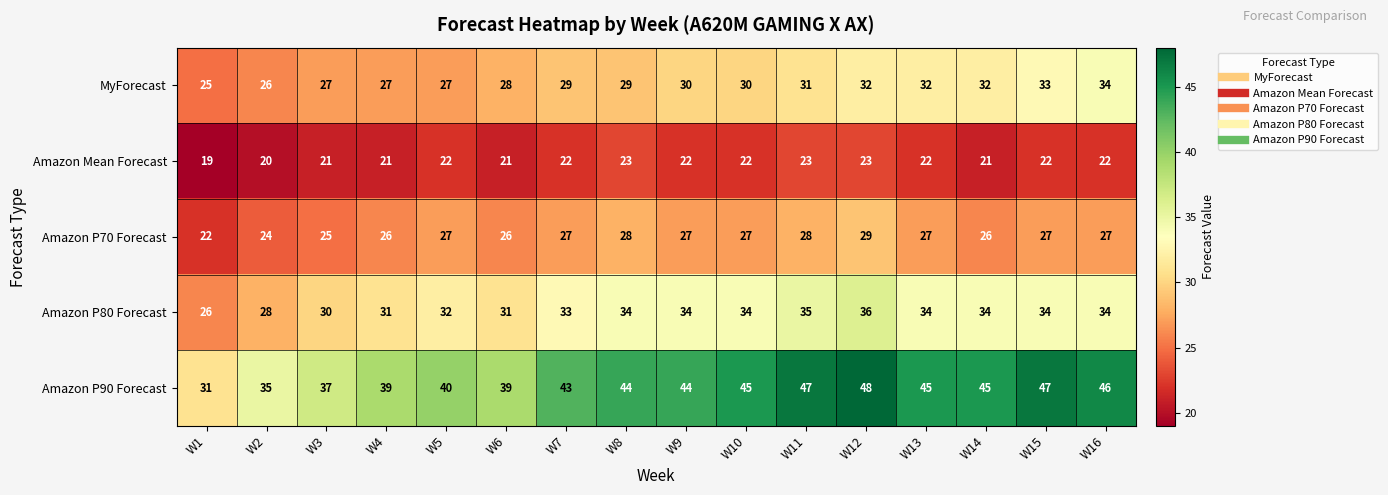

Which series changed the most between W1 and W6?

Amazon P90 Forecast